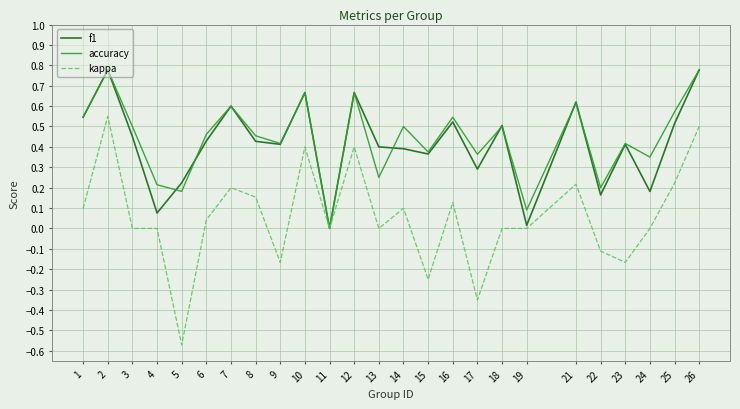

Where does the kappa series first go above 0?

1